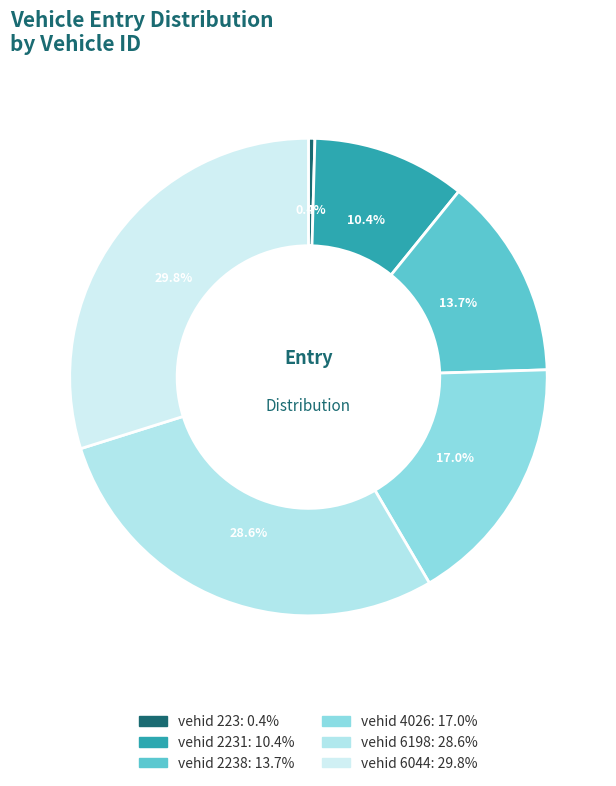

How many segments does this pie chart have?

6